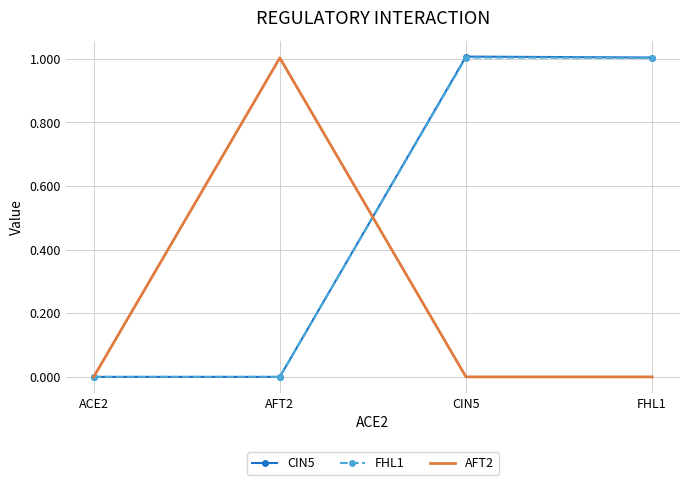

The value of FHL1 at FHL1 is 1.8. True or false?

False